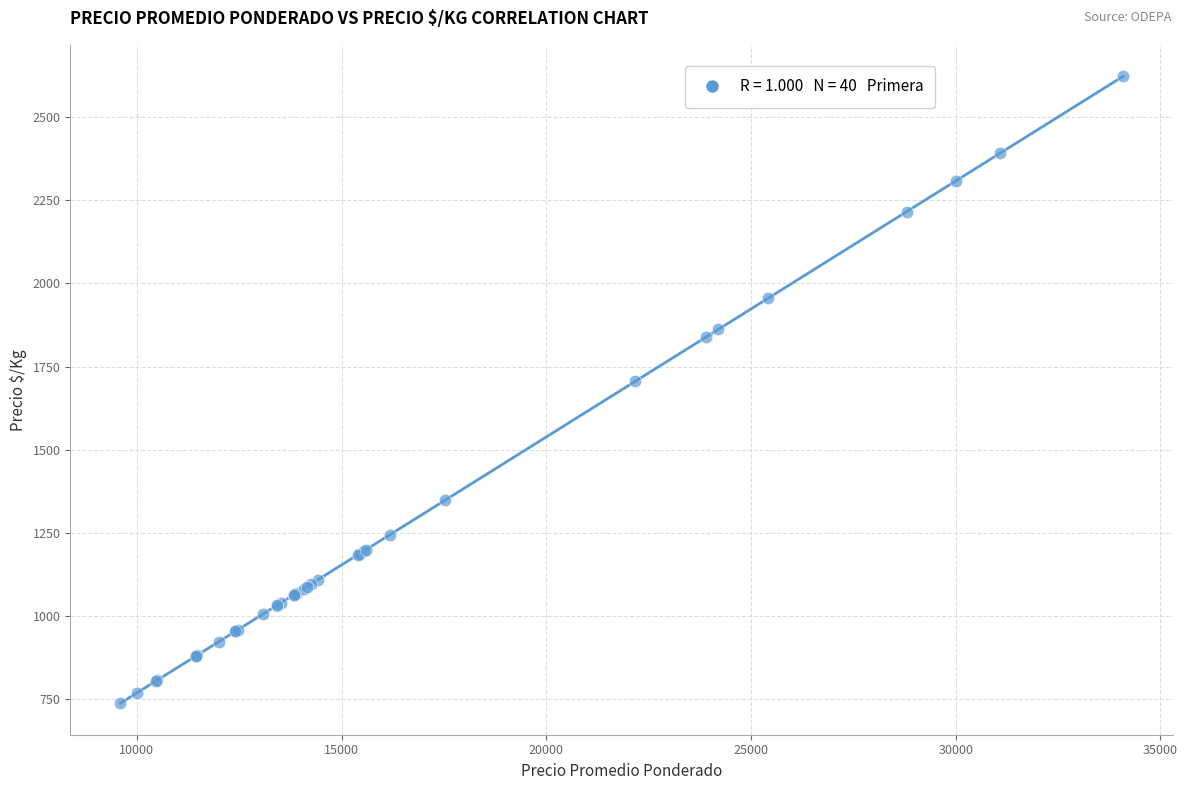

What Y value in the scatter plot is closest to 1680?

1706